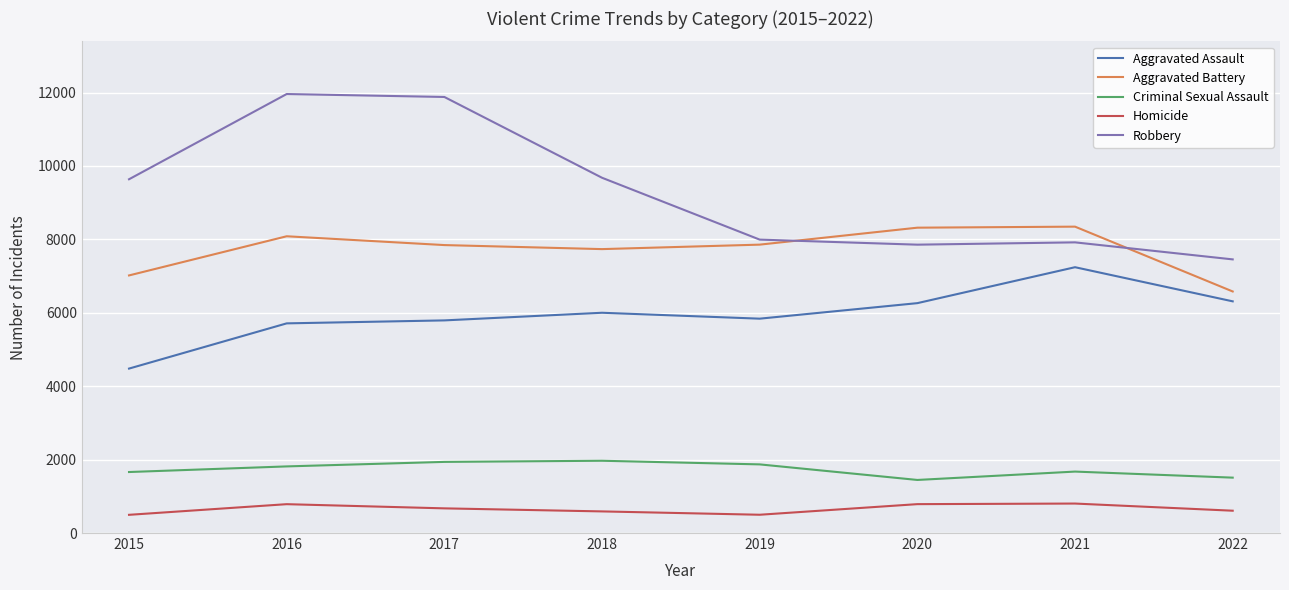

True or false: Homicide and Aggravated Battery cross at least once.

False